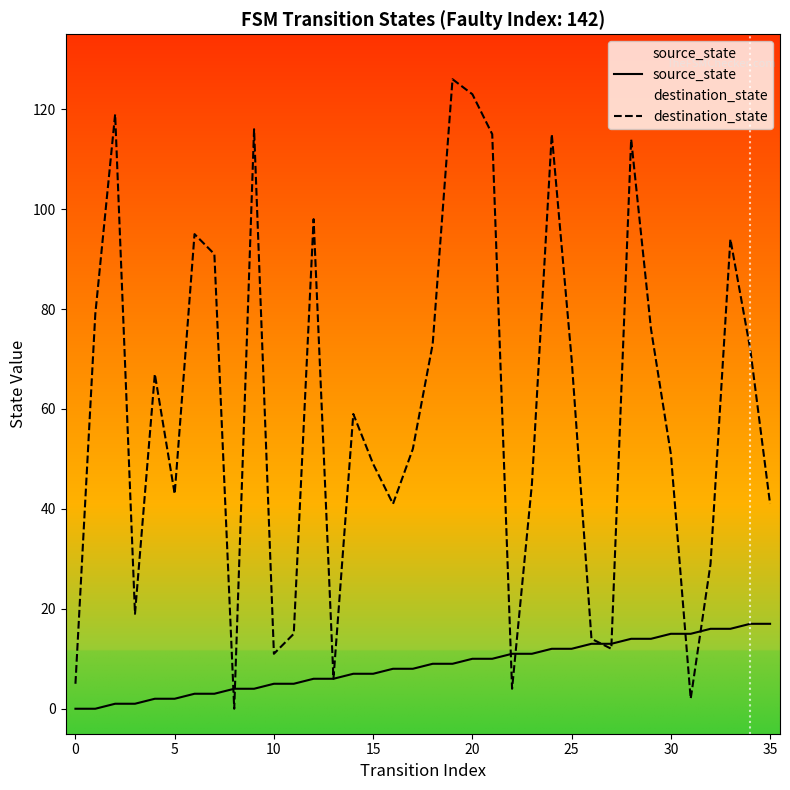

True or false: destination_state has a value of 138 at 25.

False